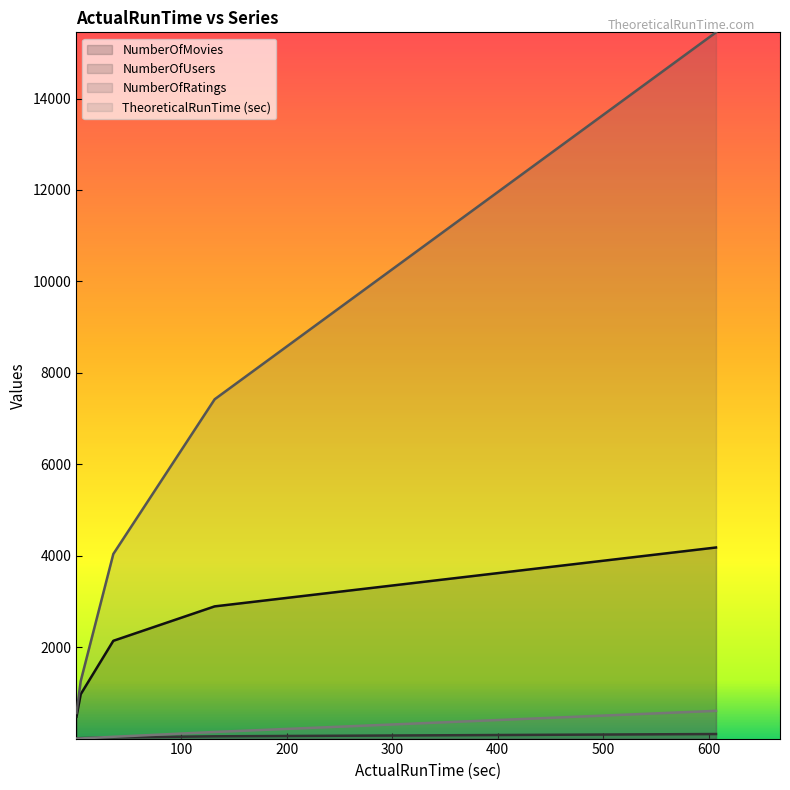

What is the sum of the NumberOfUsers values at ml-ratings-u100 and ml-ratings-u25?

125.0